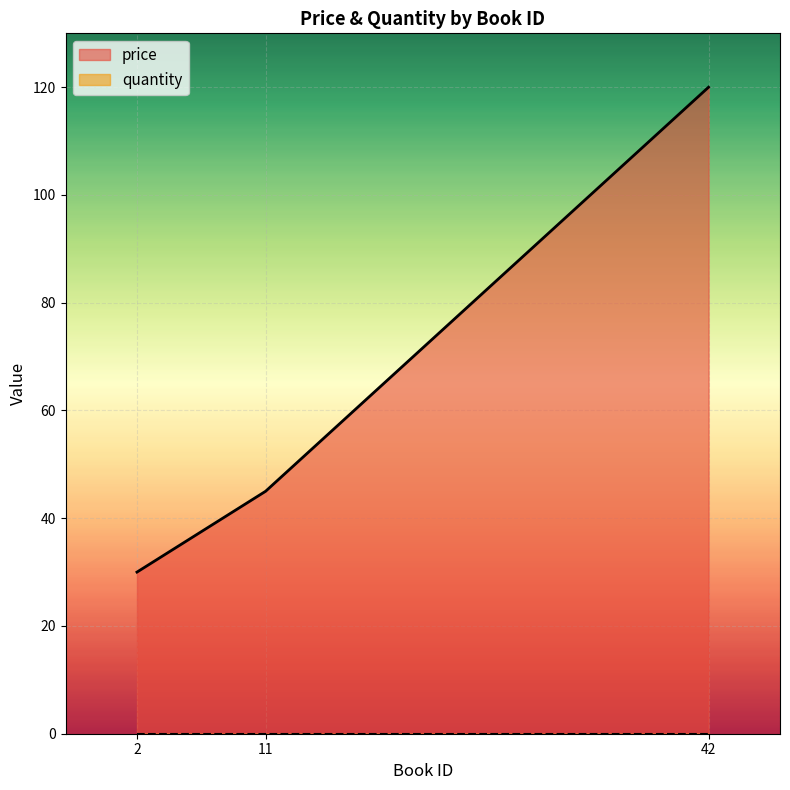

Rank the categories by value from highest to lowest.

42, 11, 2